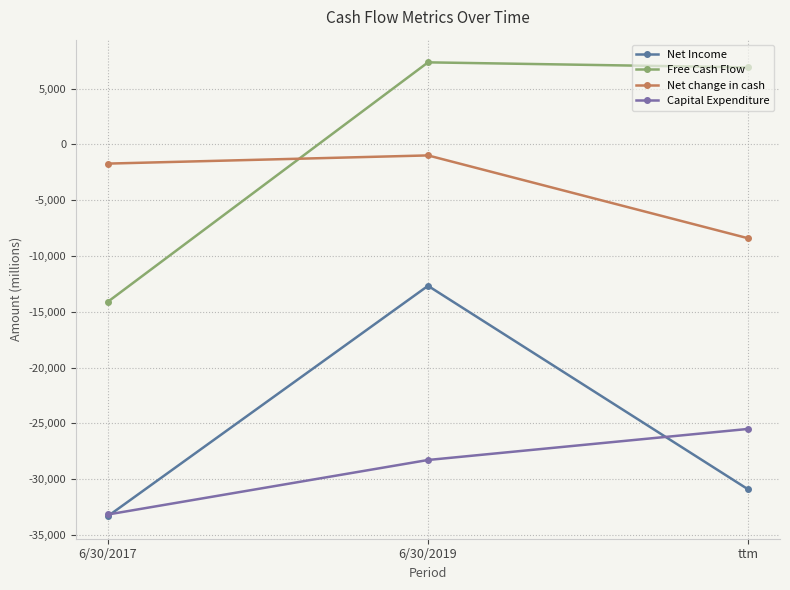

Does the chart have visible grid lines?

Yes